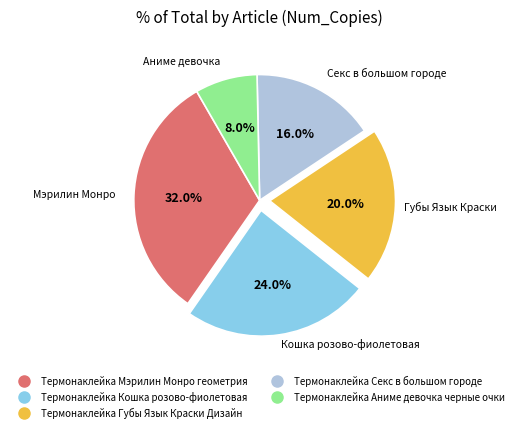

The Термонаклейка Мэрилин Монро геометрия slice represents 32% of the pie. True or false?

True